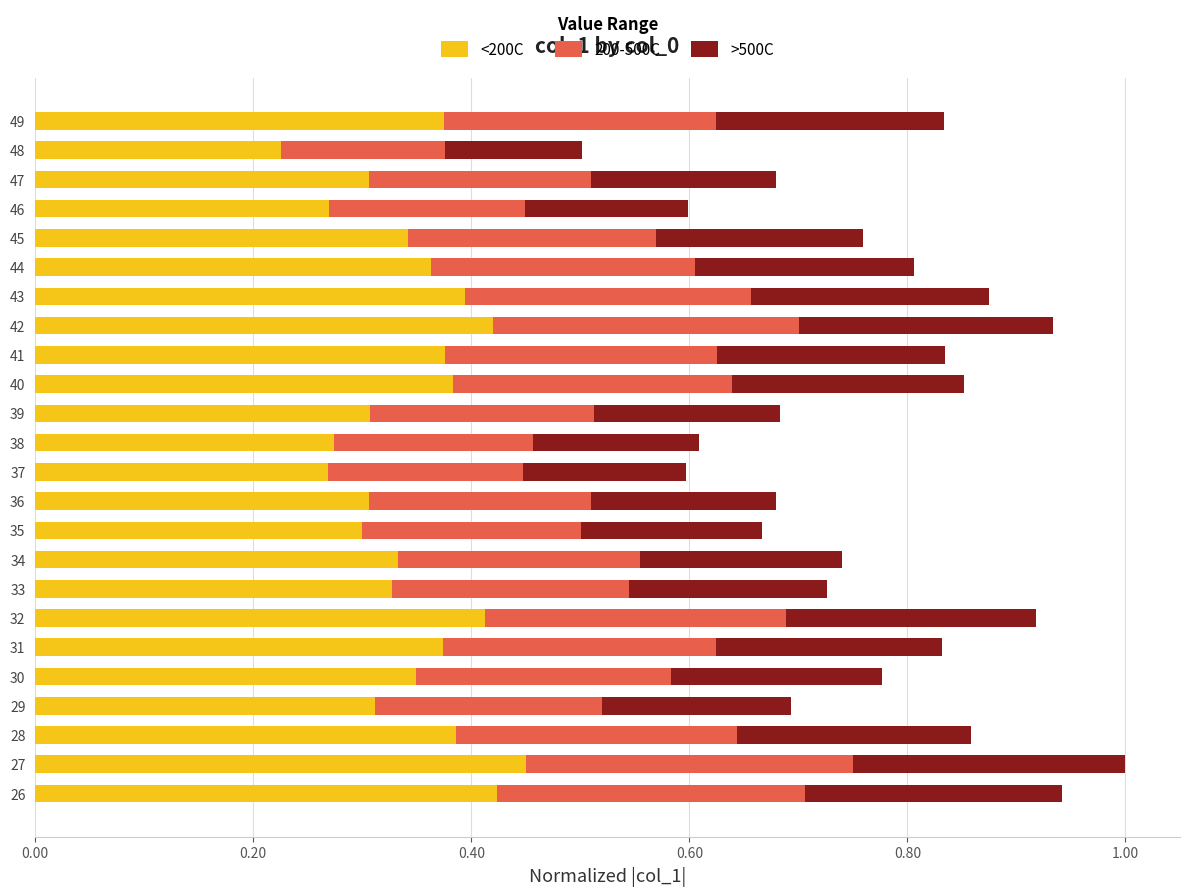

What is the total value across all series at 26?

0.9